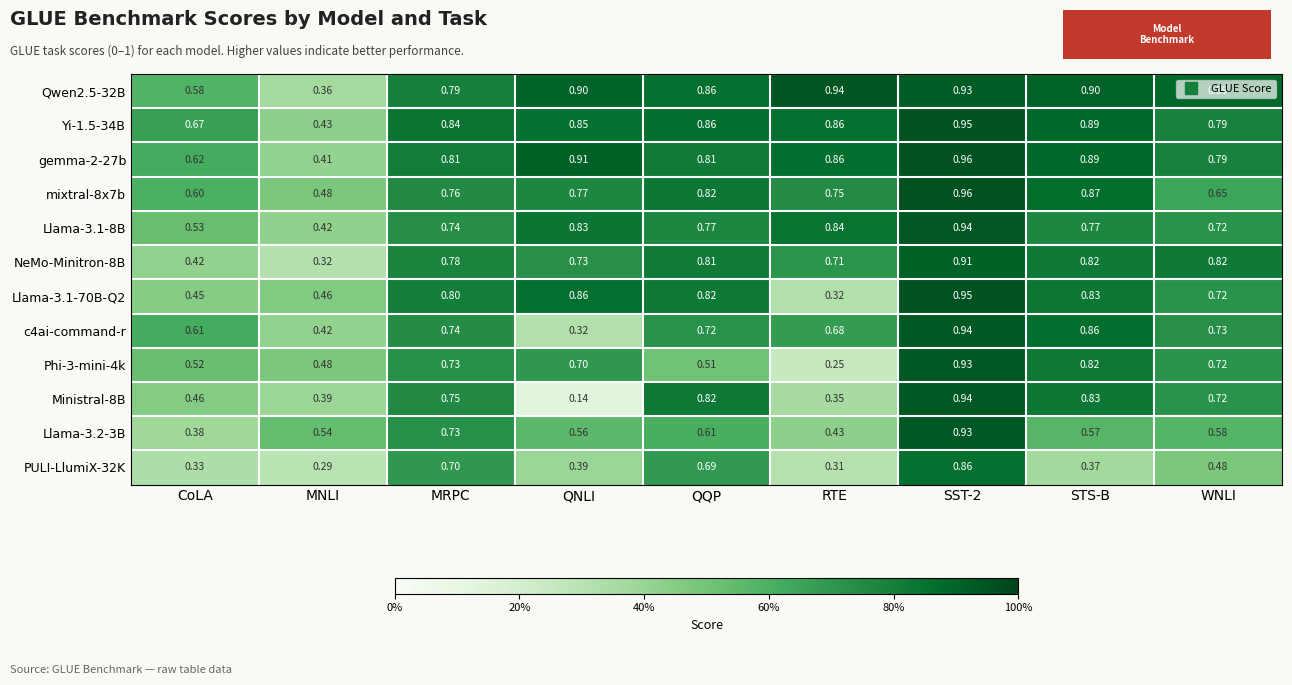

Is the value of c4ai-command-r at QNLI greater than the value of mixtral-8x7b at WNLI?

No